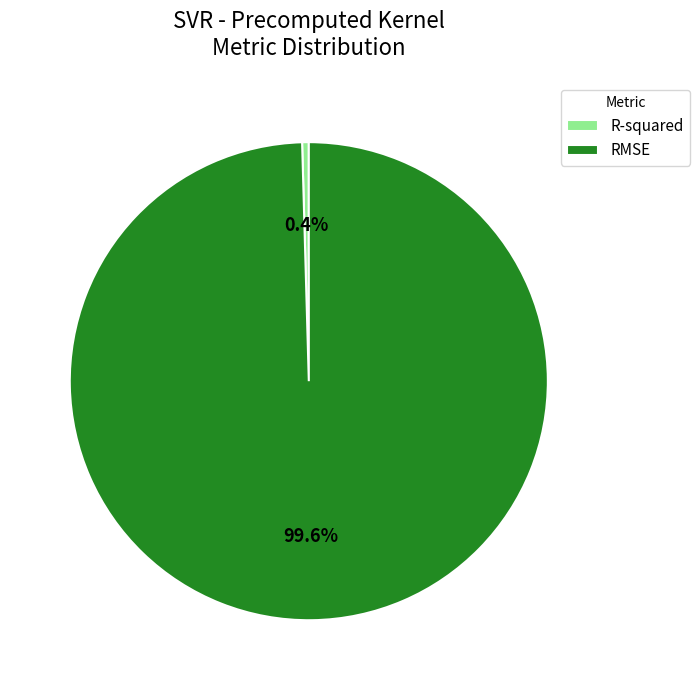

Rank the categories by value from lowest to highest.

R-squared, RMSE